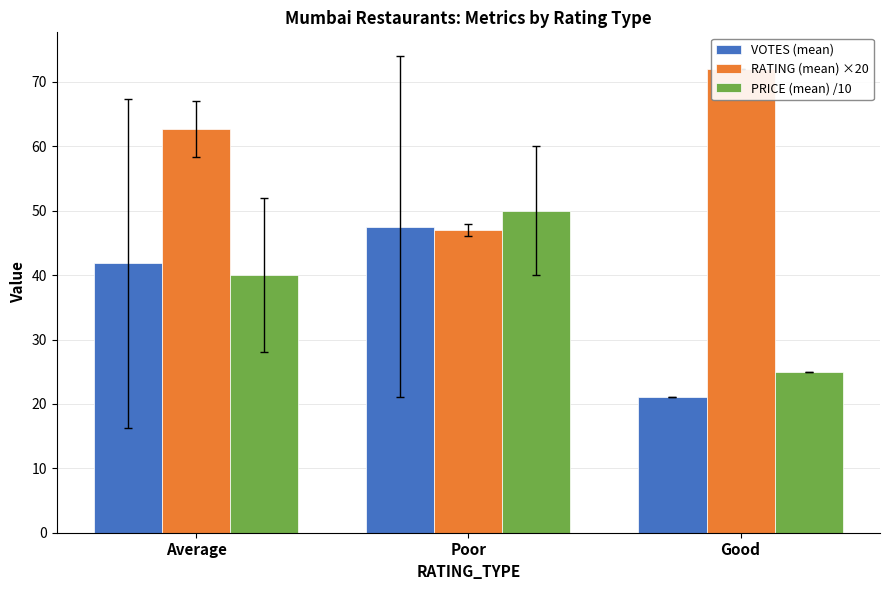

Is the value of PRICE (mean) /10 at Poor greater than the value of VOTES (mean) at Good?

Yes